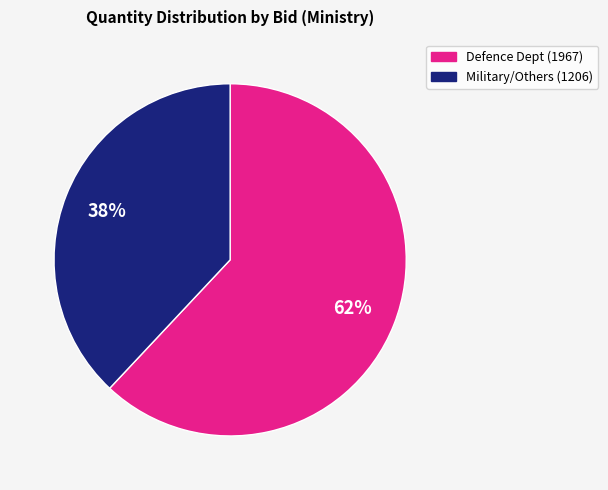

To the nearest percent, what is the difference between the largest and smallest slice percentages?

24%